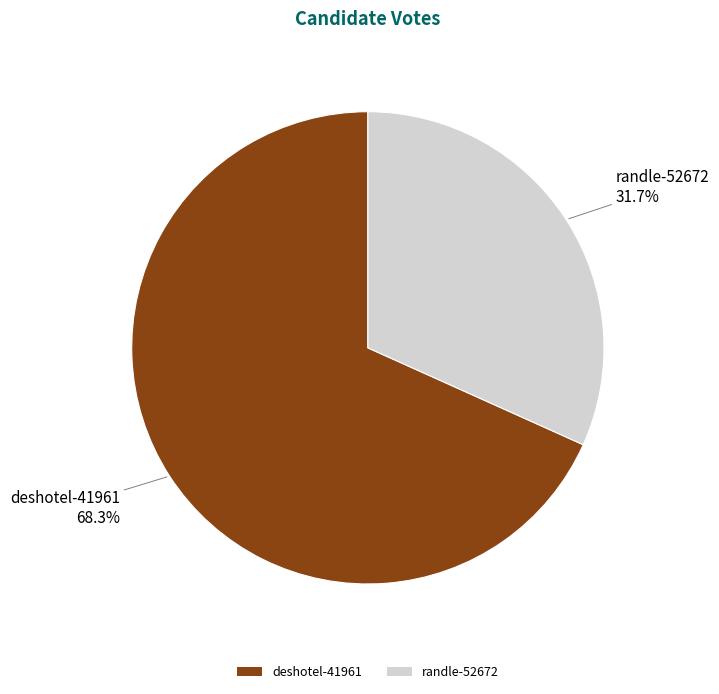

To the nearest percent, what portion does randle-52672 represent?

32%